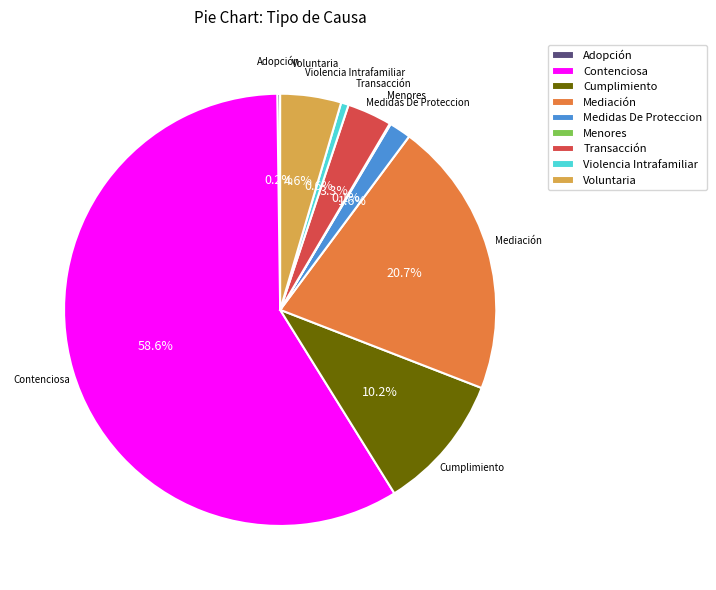

Is there any slice that represents more than half of the pie?

Yes